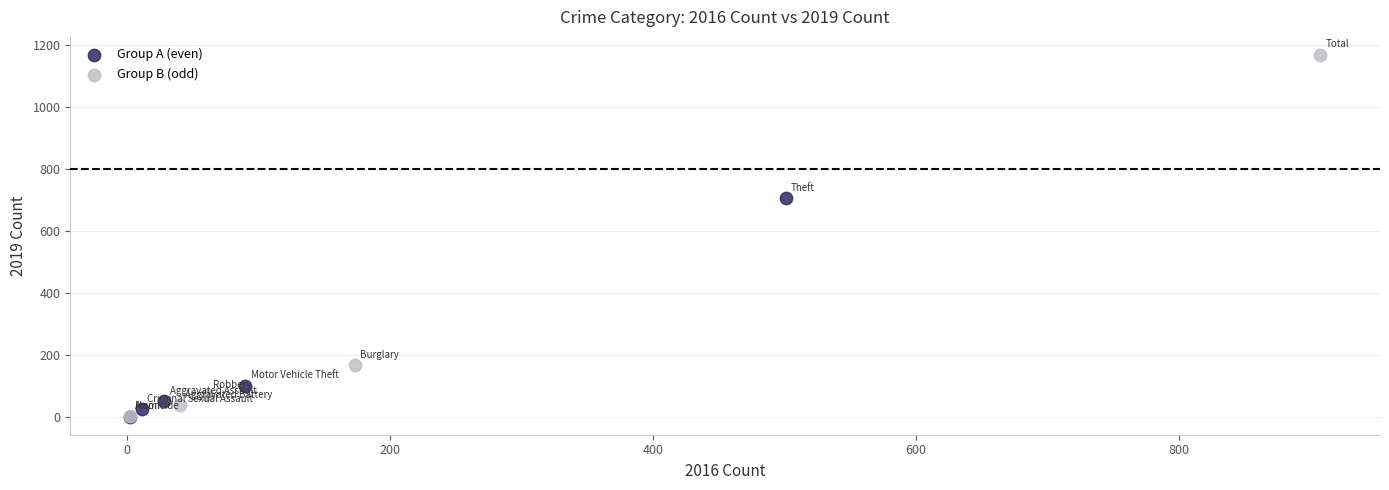

Which series has the widest spread of Y values?

Group B (odd)